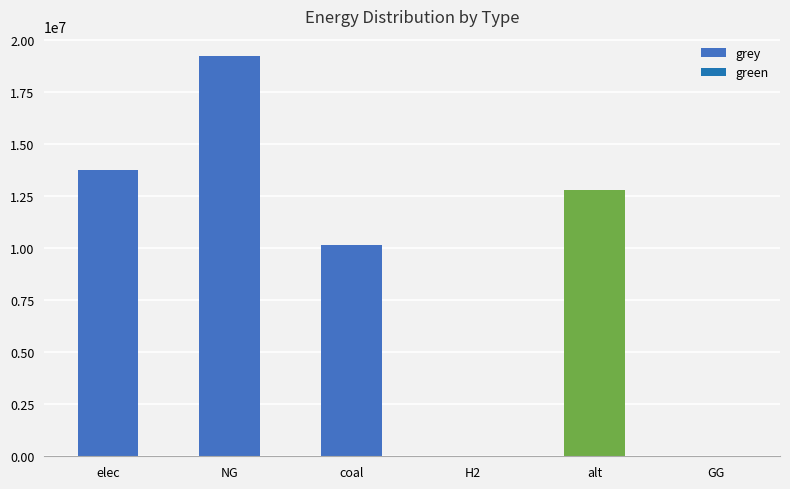

True or false: the data shows 6828052.4 at alt.

False